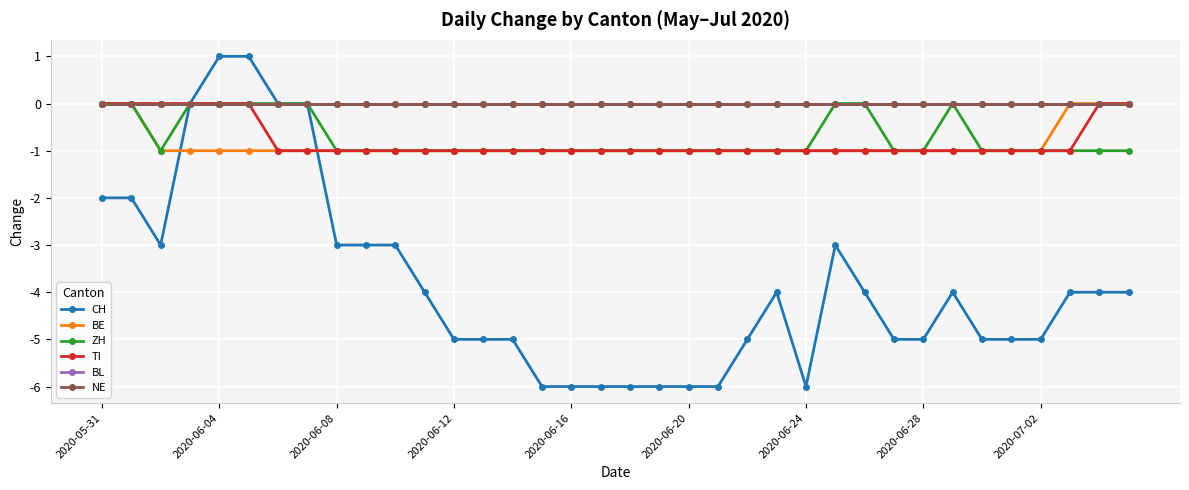

Reading left to right, list all the values displayed in this chart.

CH: -2	-2	-3	0	1	1	0	0	-3	-3	-3	-4	-5	-5	-5	-6	-6	-6	-6	-6	-6	-6	-5	-4	-6	-3	-4	-5	-5	-4	-5	-5	-5	-4	-4	-4
BE: 0	0	-1	-1	-1	-1	-1	-1	-1	-1	-1	-1	-1	-1	-1	-1	-1	-1	-1	-1	-1	-1	-1	-1	-1	-1	-1	-1	-1	-1	-1	-1	-1	0	0	0
ZH: 0	0	-1	0	0	0	0	0	-1	-1	-1	-1	-1	-1	-1	-1	-1	-1	-1	-1	-1	-1	-1	-1	-1	0	0	-1	-1	0	-1	-1	-1	-1	-1	-1
TI: 0	0	0	0	0	0	-1	-1	-1	-1	-1	-1	-1	-1	-1	-1	-1	-1	-1	-1	-1	-1	-1	-1	-1	-1	-1	-1	-1	-1	-1	-1	-1	-1	0	0
BL: 0	0	0	0	0	0	0	0	0	0	0	0	0	0	0	0	0	0	0	0	0	0	0	0	0	0	0	0	0	0	0	0	0	0	0	0
NE: 0	0	0	0	0	0	0	0	0	0	0	0	0	0	0	0	0	0	0	0	0	0	0	0	0	0	0	0	0	0	0	0	0	0	0	0